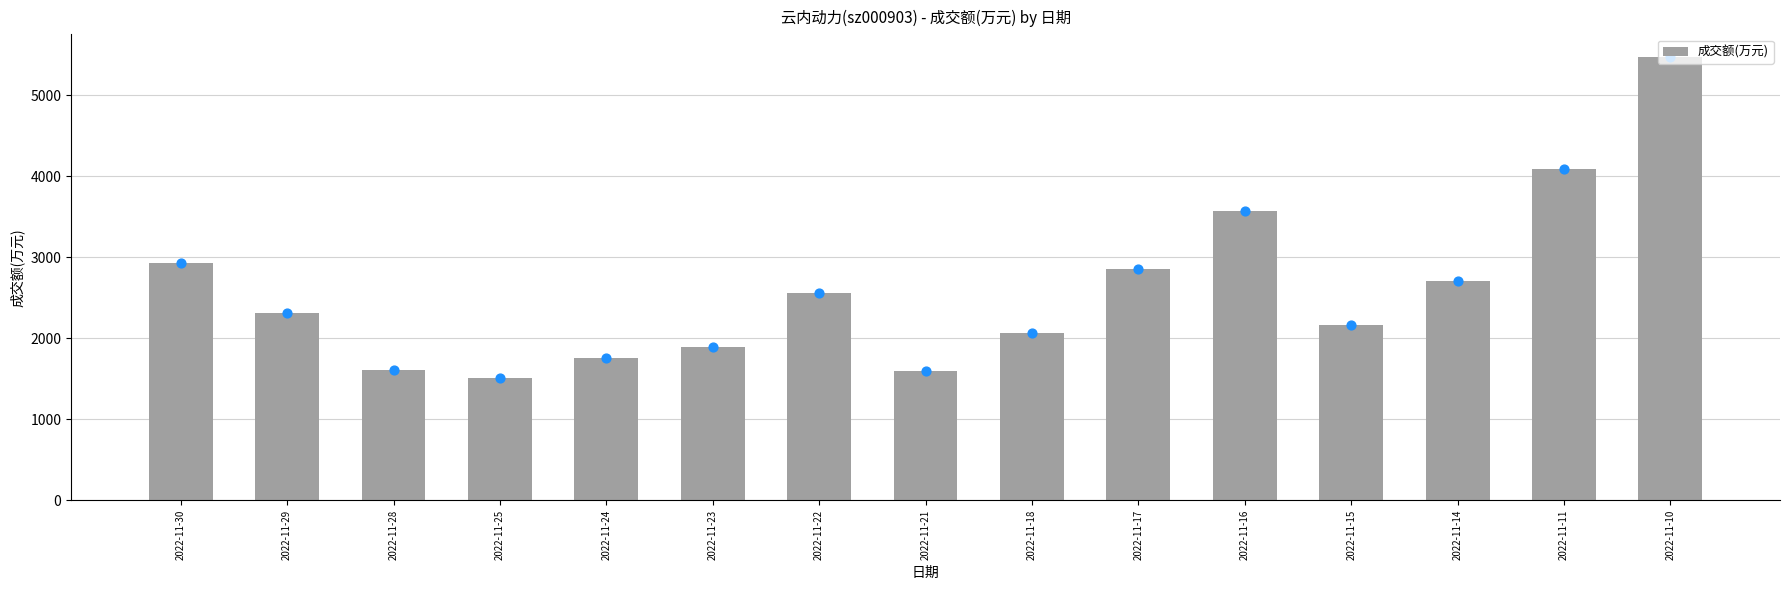

Between 2022-11-17 and 2022-11-18, which is larger?

2022-11-17